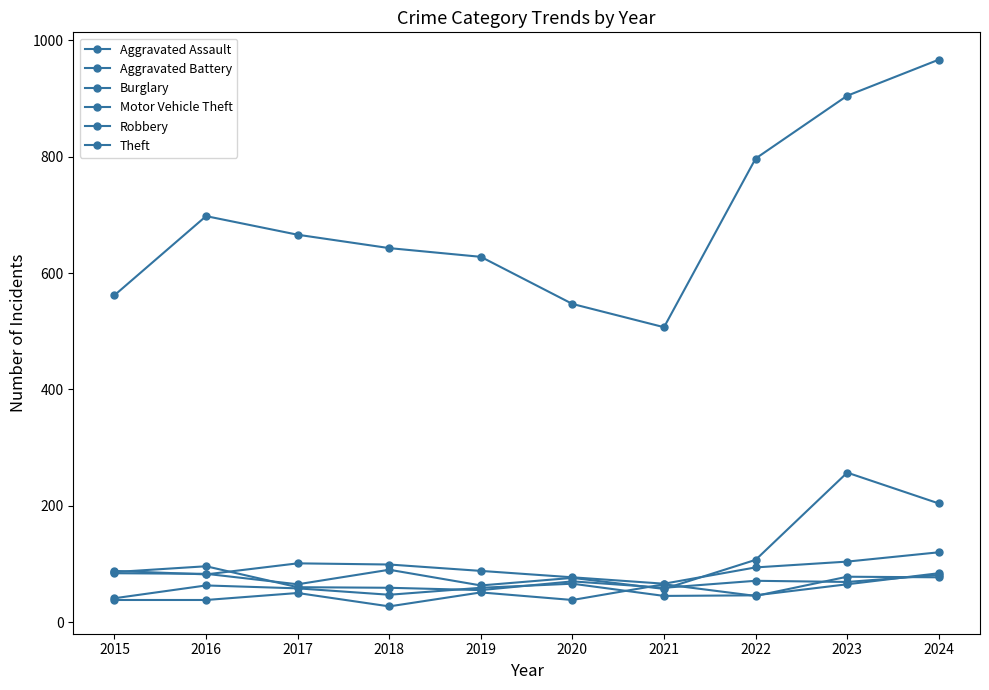

Reading left to right, extract all data points from this chart.

Aggravated Assault: 2015=38	2016=38	2017=50	2018=27	2019=51	2020=38	2021=65	2022=45	2023=78	2024=77
Aggravated Battery: 2015=41	2016=63	2017=58	2018=47	2019=59	2020=66	2021=45	2022=46	2023=65	2024=84
Burglary: 2015=88	2016=82	2017=101	2018=99	2019=88	2020=77	2021=66	2022=94	2023=104	2024=120
Motor Vehicle Theft: 2015=84	2016=83	2017=65	2018=90	2019=63	2020=76	2021=57	2022=107	2023=257	2024=204
Robbery: 2015=86	2016=96	2017=60	2018=59	2019=55	2020=70	2021=59	2022=71	2023=69	2024=81
Theft: 2015=562	2016=698	2017=666	2018=643	2019=628	2020=547	2021=507	2022=797	2023=905	2024=967